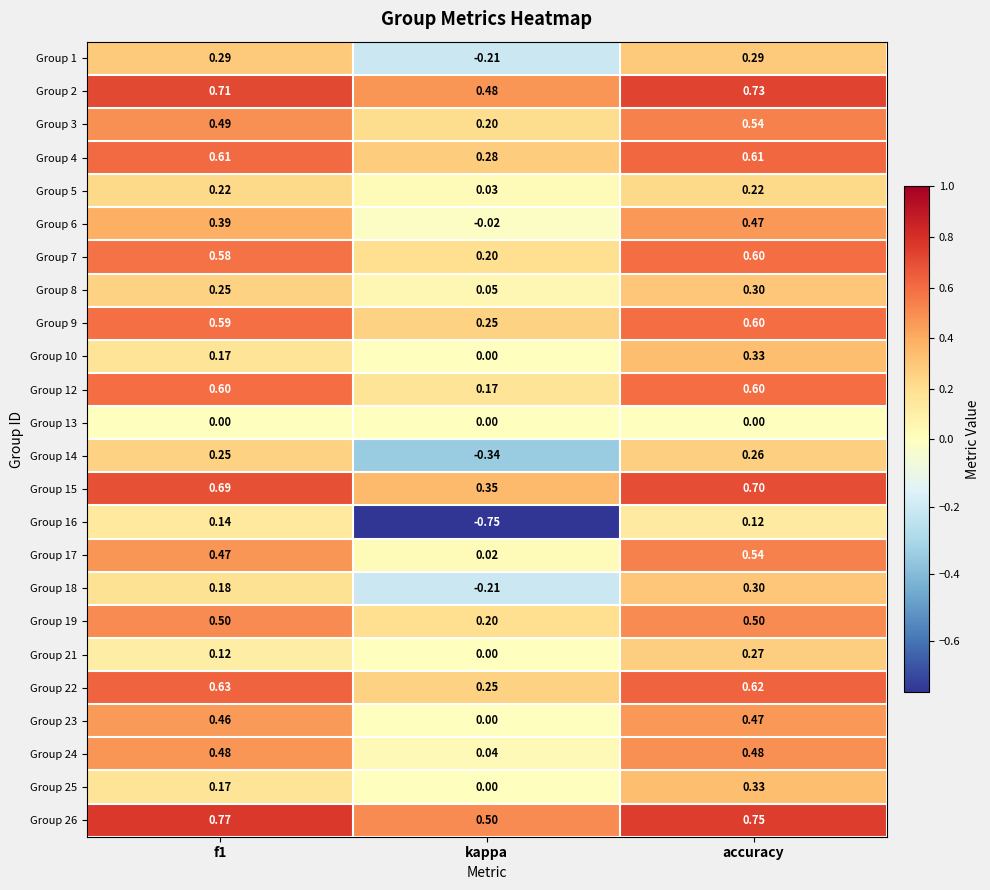

At which category is the sum across all series the highest?

accuracy